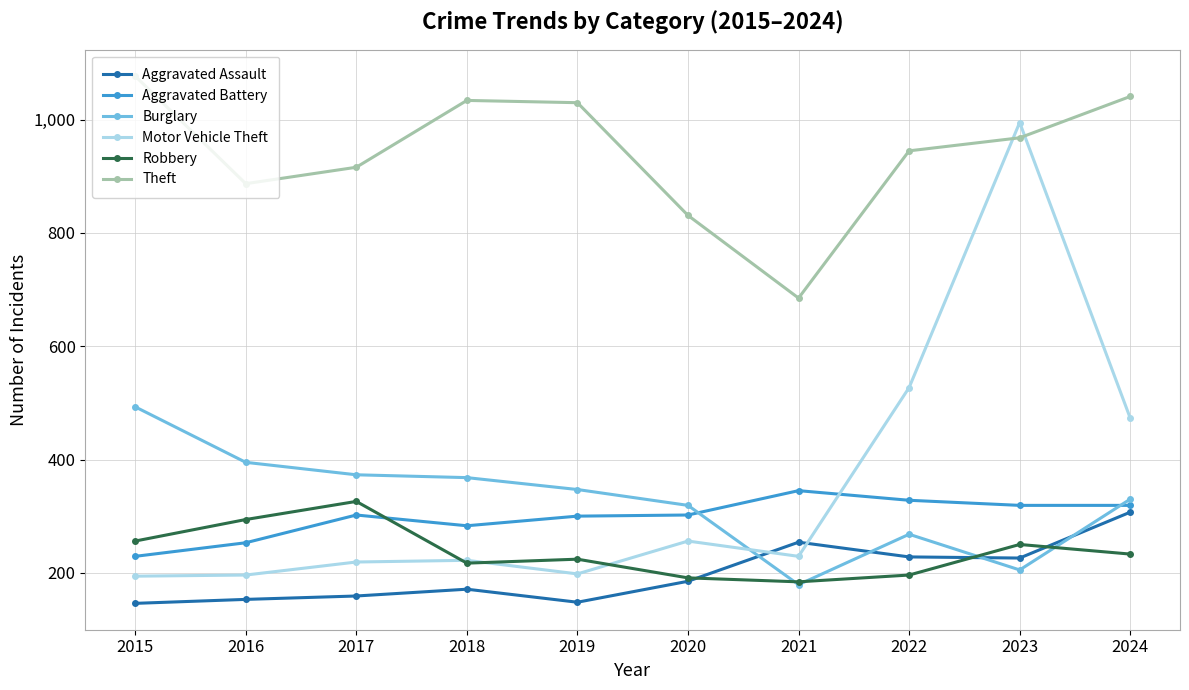

How many data points in Robbery are less than 233?

5